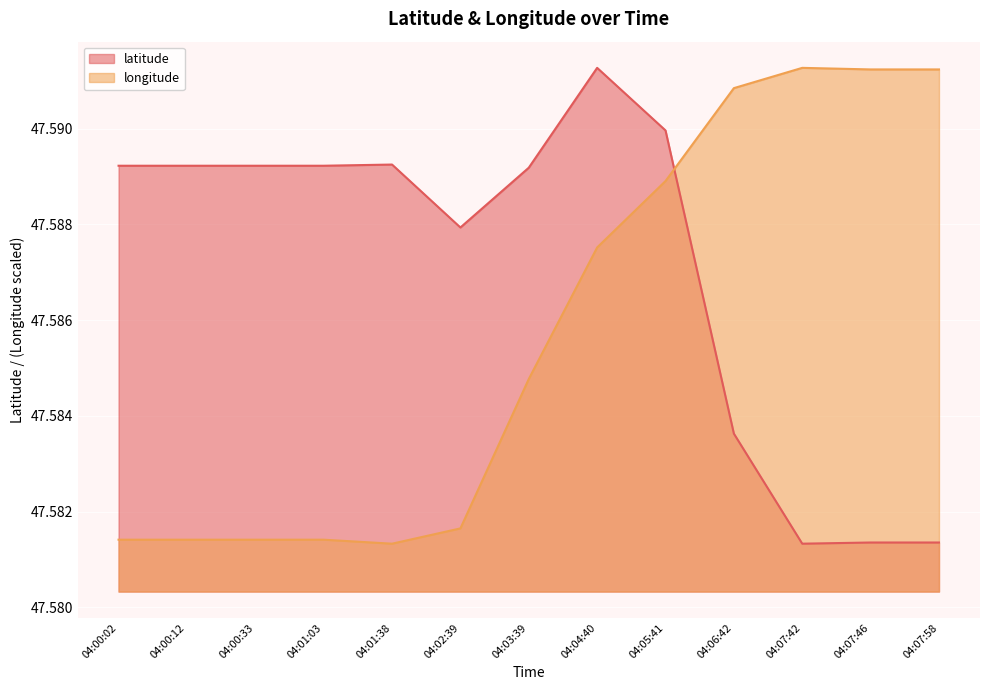

How many series are shown in this chart?

2